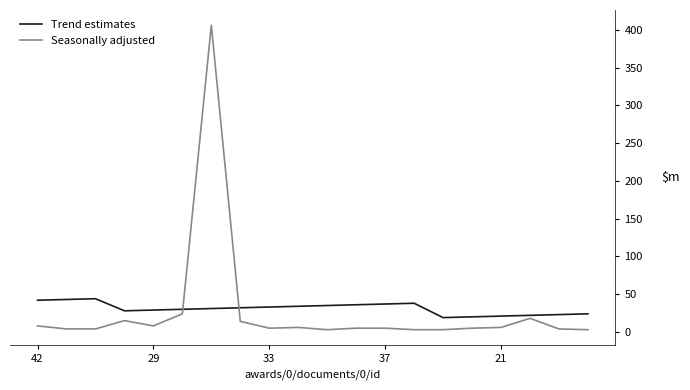

What are all the series names shown in the legend?

Trend estimates, Seasonally adjusted